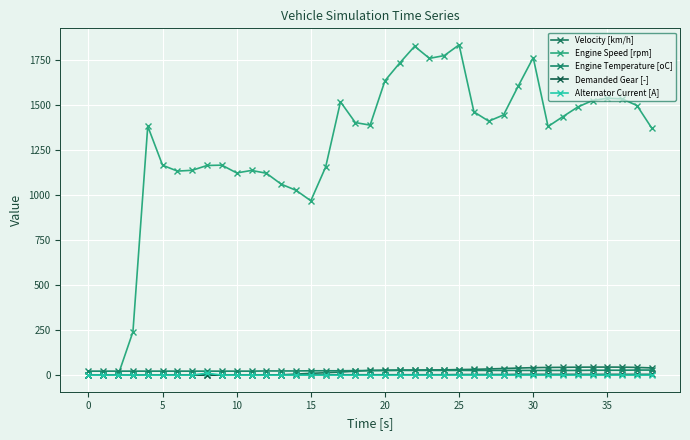

How many data points in Alternator Current [A] are above 0?

4